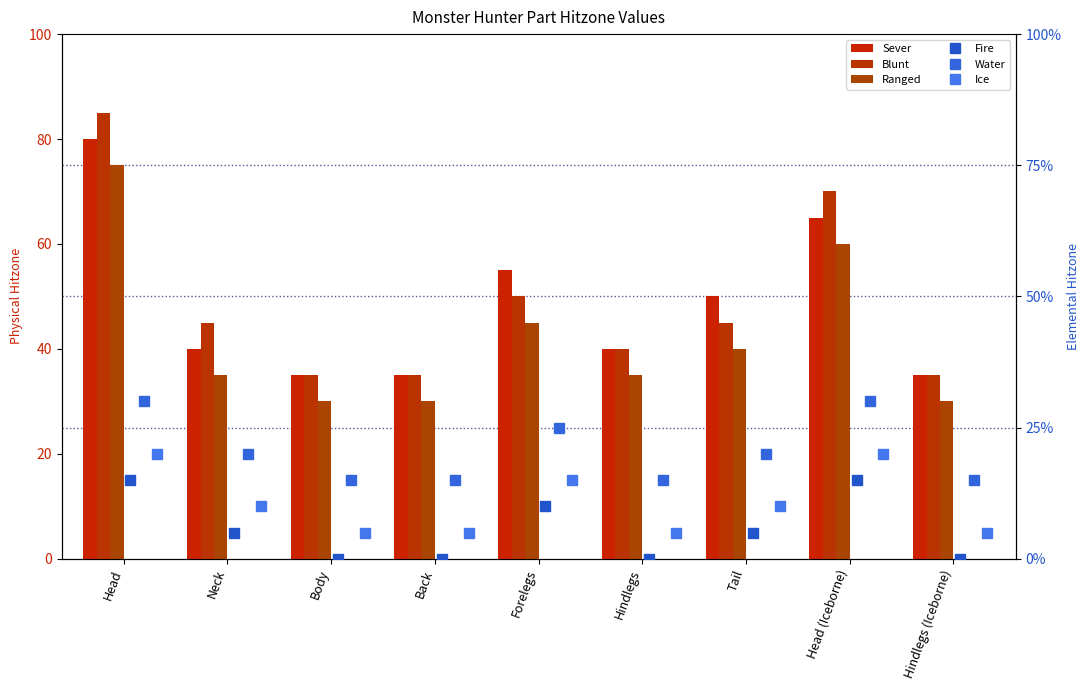

How many values in the Ice series exceed 10?

3